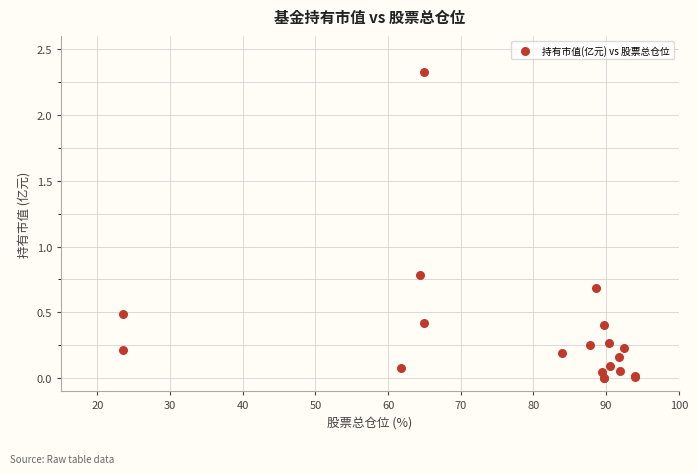

What Y value in the scatter plot is closest to 1?

0.8